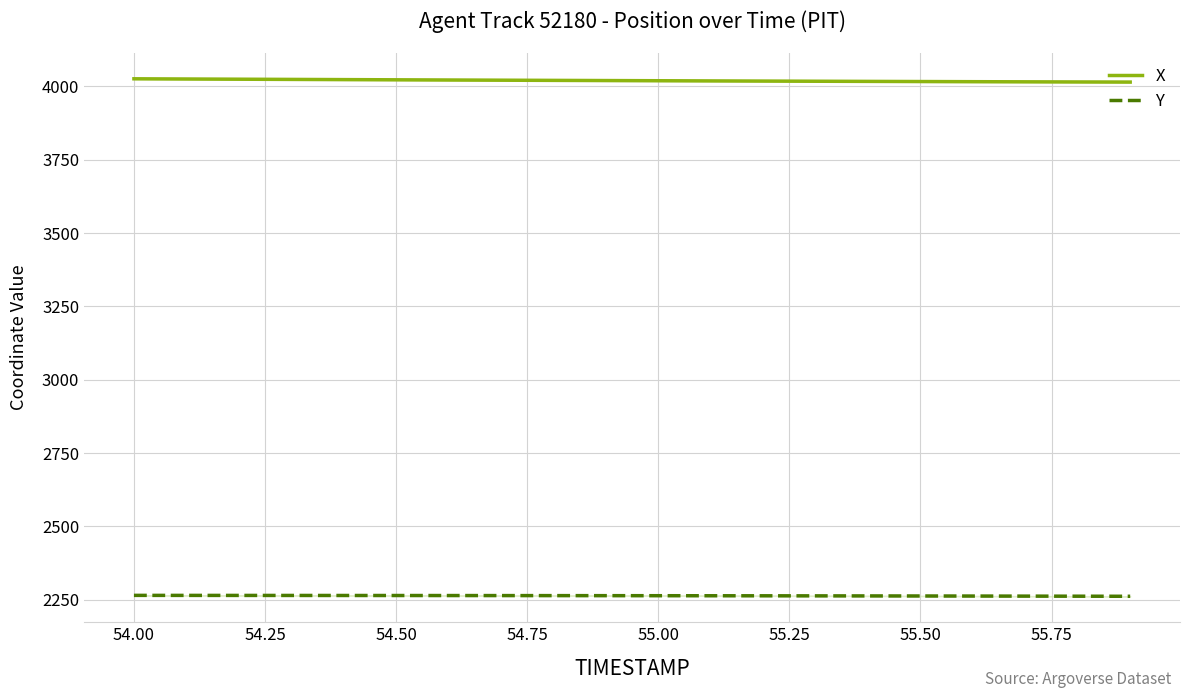

Reading left to right, transcribe all the data shown in this chart.

X: 4025.6	4024.8	4024.2	4023.4	4022.8	4022.1	4021.4	4020.8	4020.2	4019.5	4018.9	4018.3	4017.8	4017.2	4016.7	4016.2	4015.7	4015.2	4014.8	4014.4
Y: 2265.2	2265.1	2265.0	2264.9	2264.8	2264.7	2264.6	2264.4	2264.3	2264.2	2264.0	2263.8	2263.7	2263.5	2263.3	2263.1	2262.8	2262.6	2262.3	2262.0